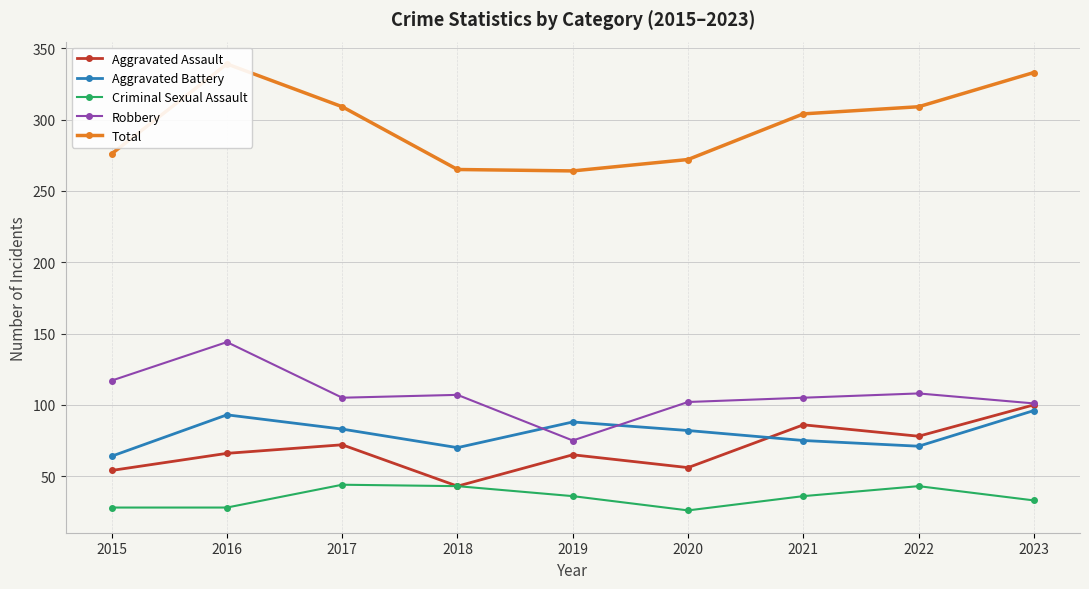

What is the value of the Total point at the 8th from the left?

309